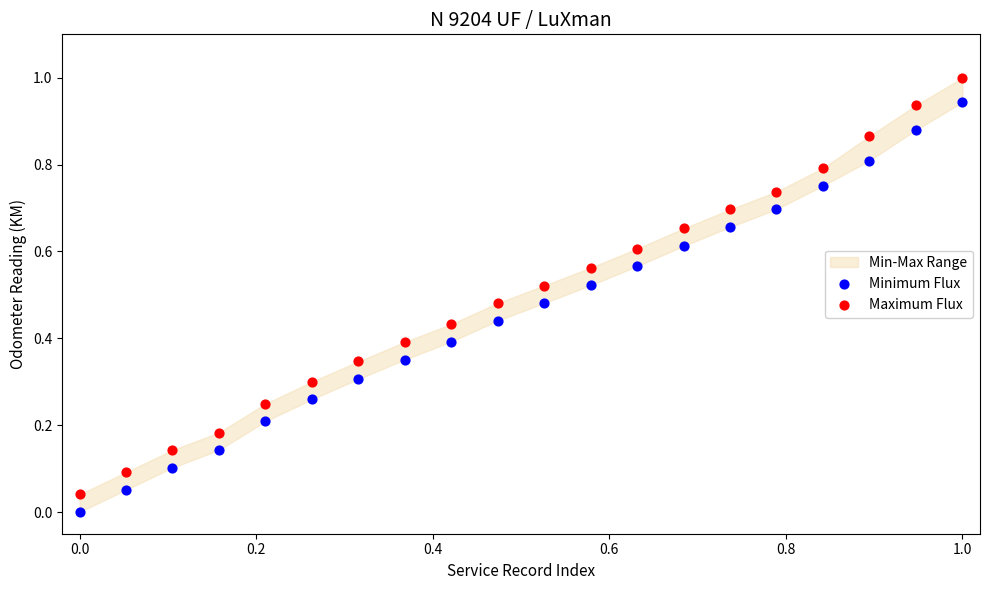

Across all data points, what is the range of X values (max minus min)?

1.0